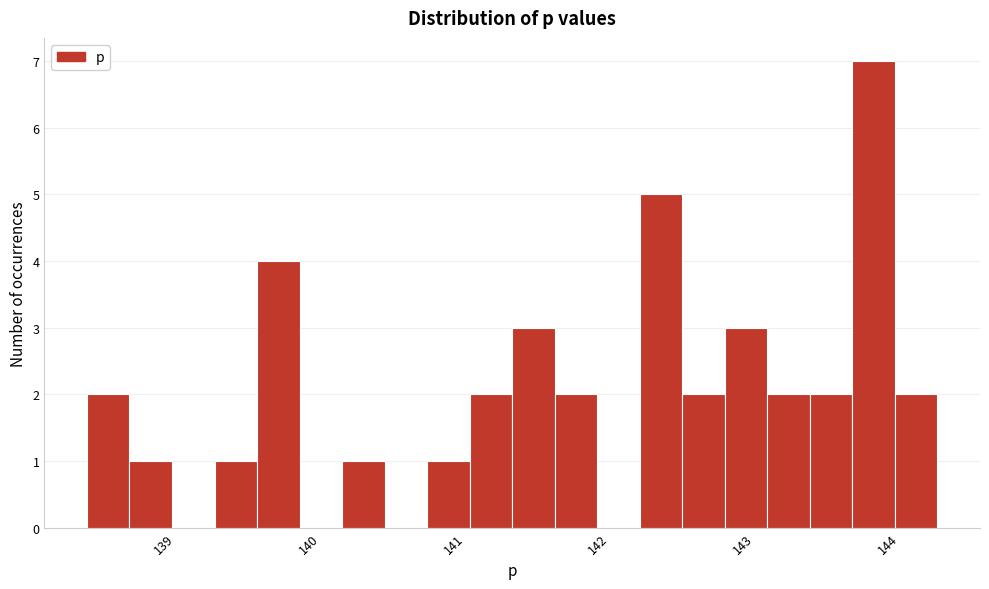

Read against the x-axis, roughly where is the centre of the tallest bar?

143.9